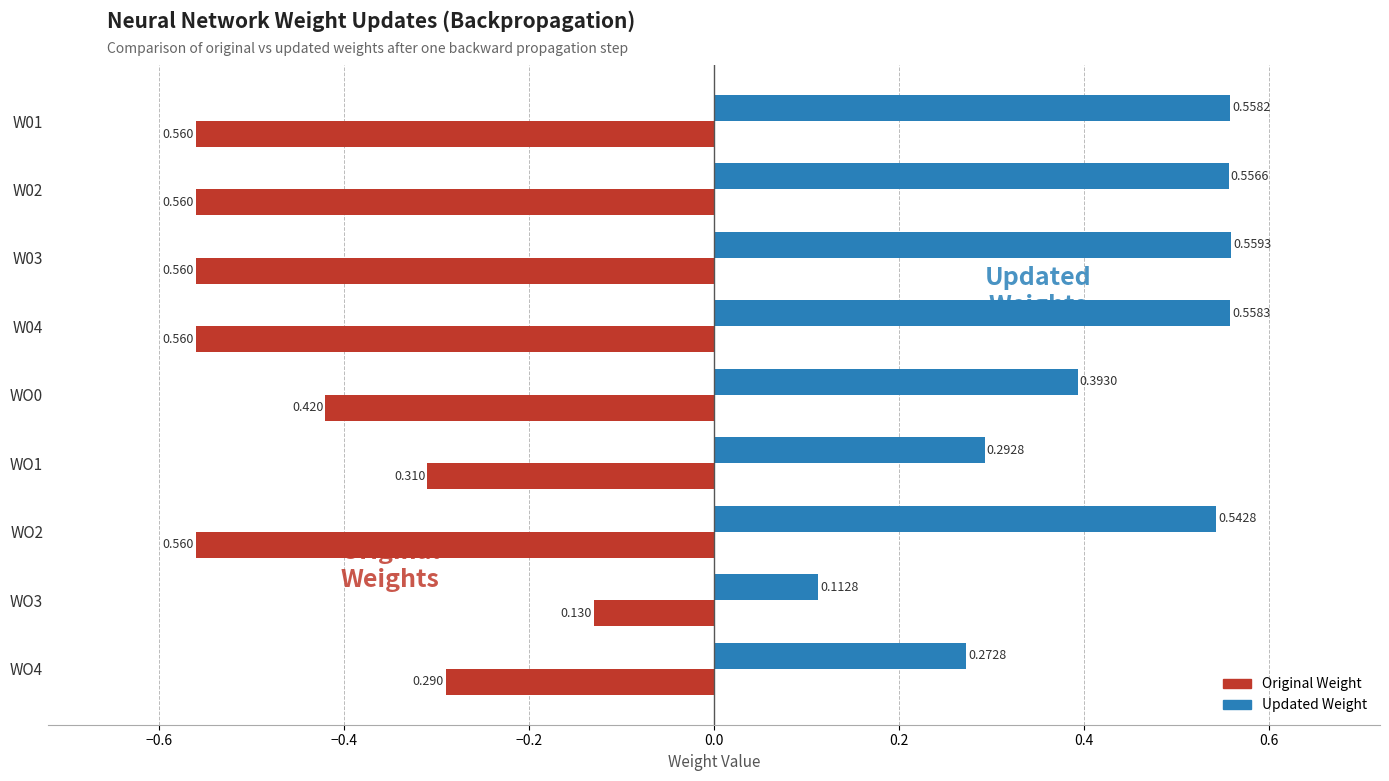

Rank the series at WO0 from highest to lowest value.

Updated Weight, Original Weight